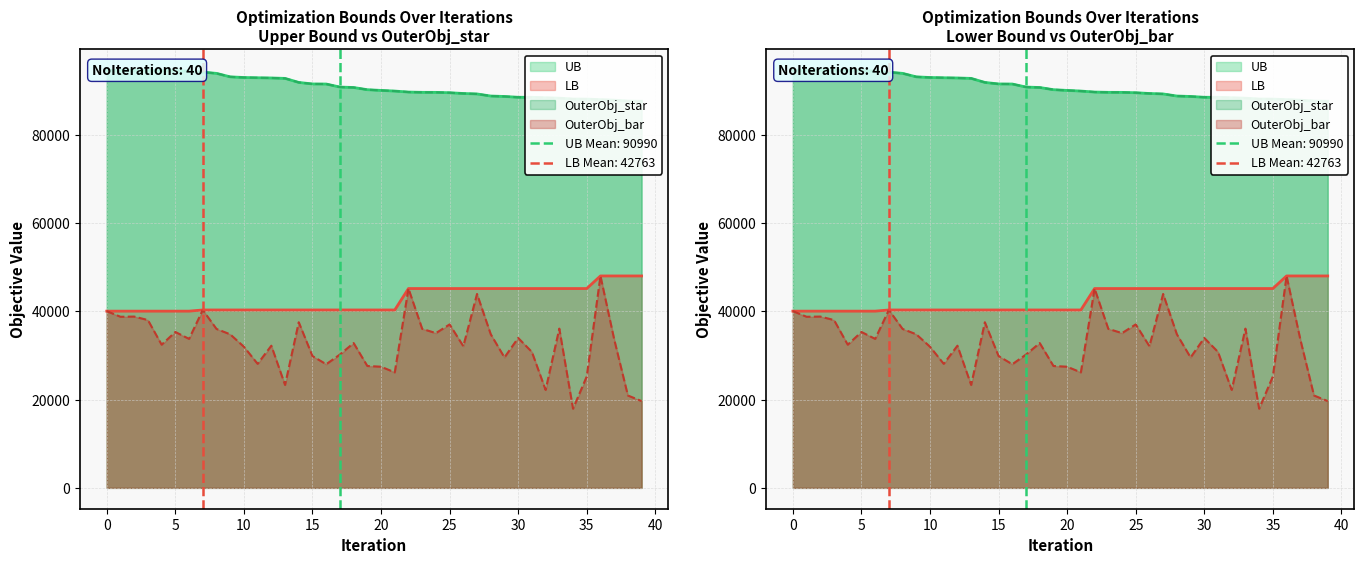

What is the difference between the maximum and minimum values in the OuterObj_star series?

7007